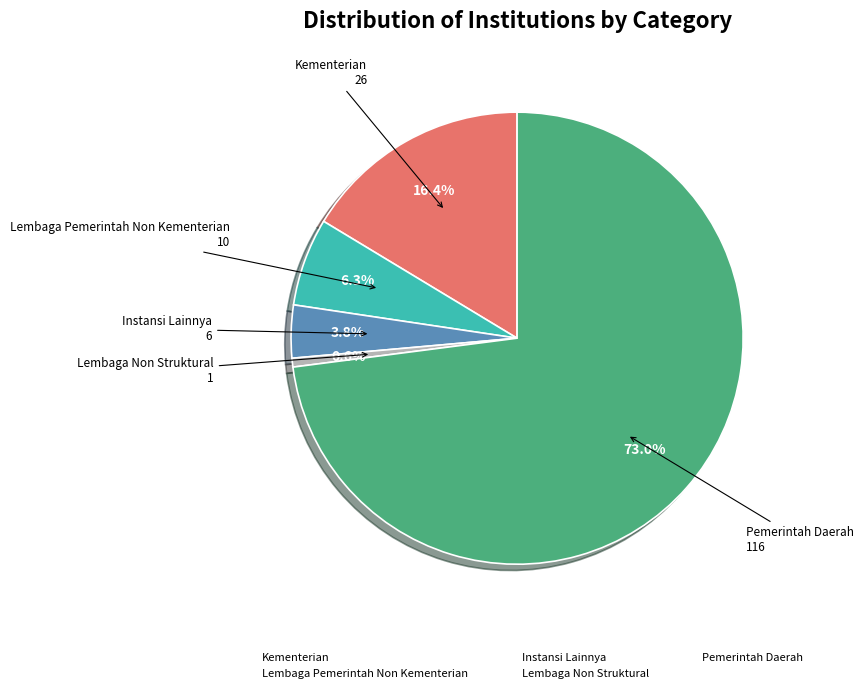

How many segments does this pie chart have?

5